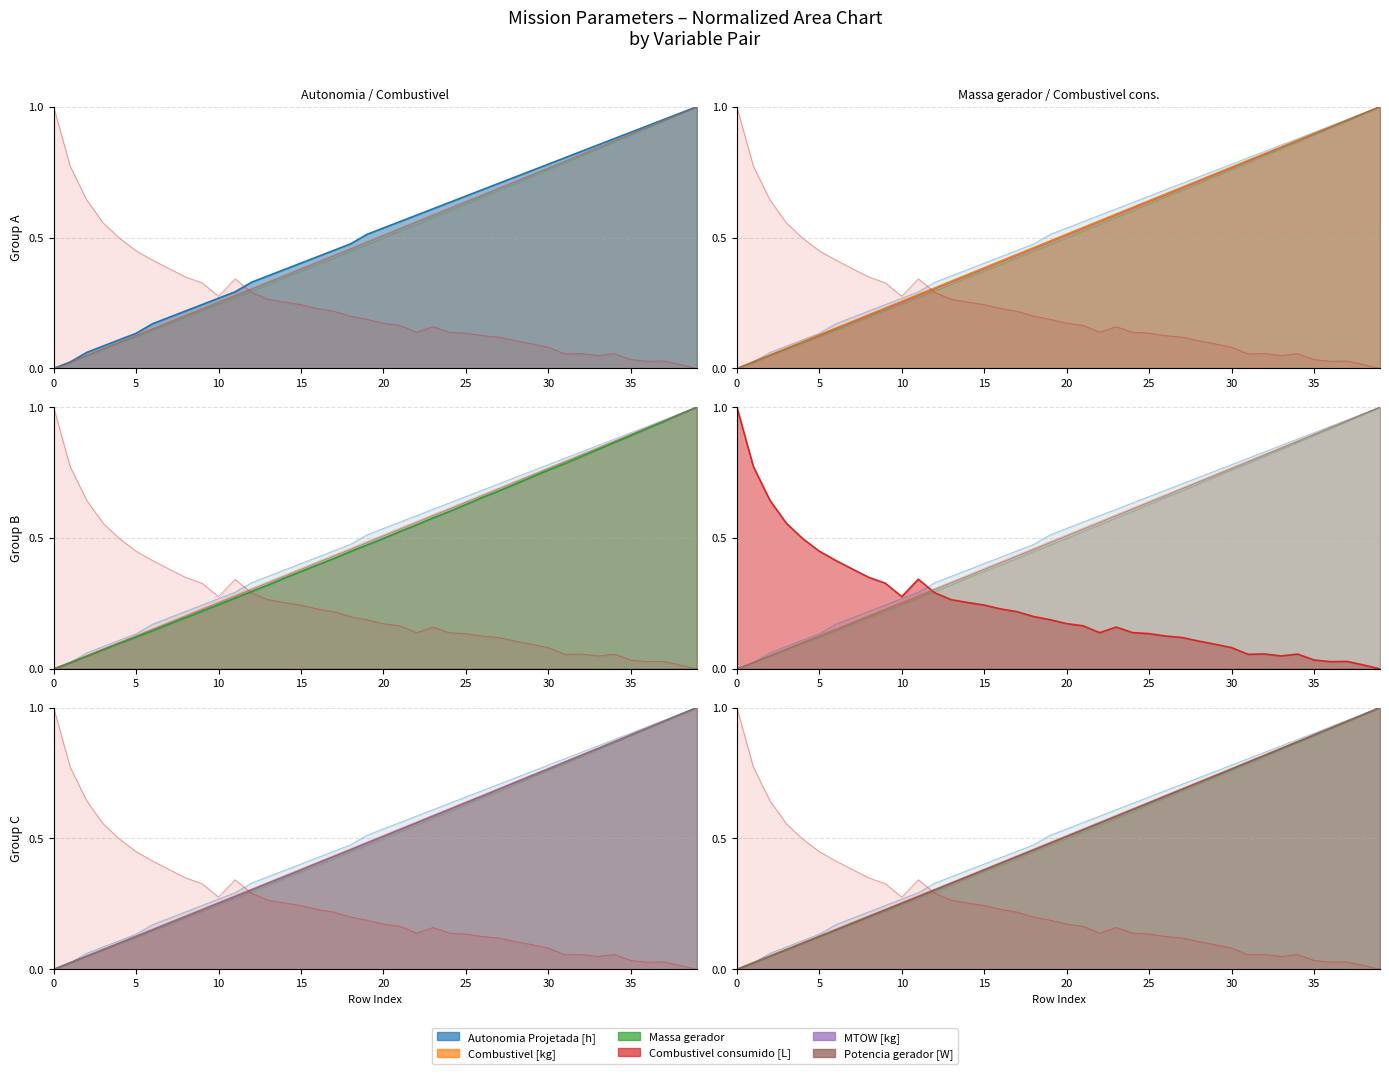

What is the difference between the second highest and minimum values in the Potencia gerador [W] series?

1.0